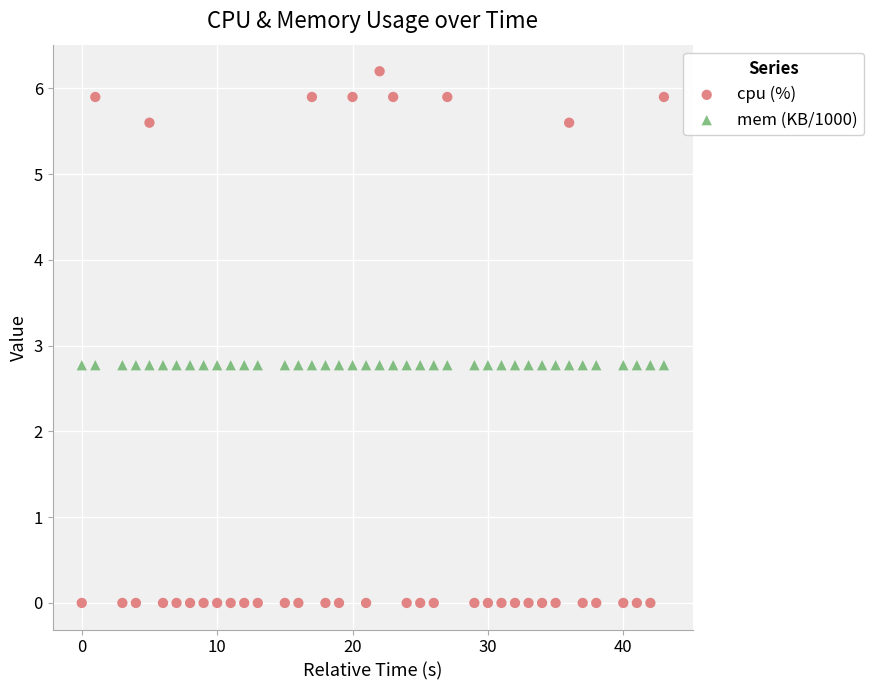

Which series contains the lowest Y value?

cpu (%)